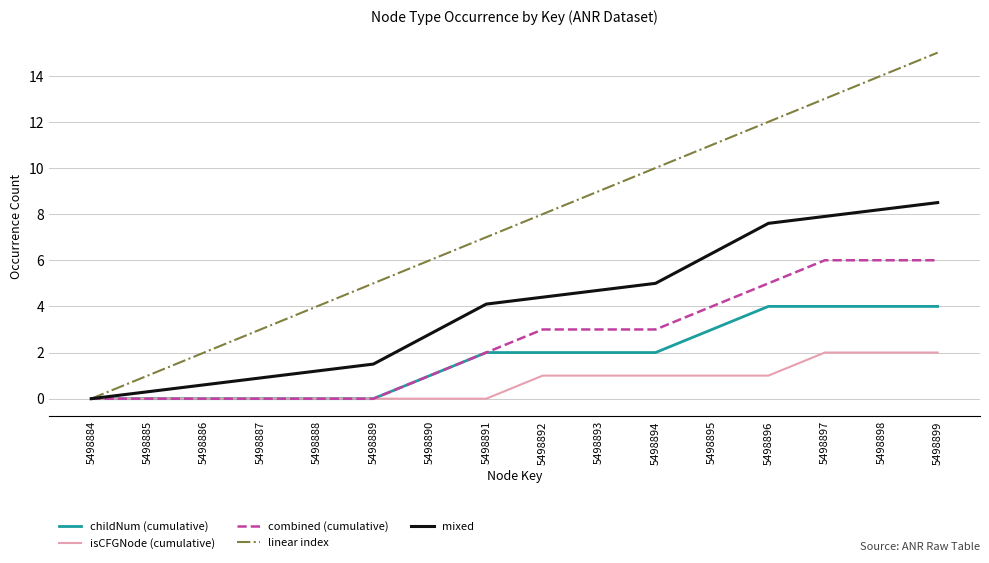

Reading right to left, list all the values displayed in this chart.

childNum (cumulative): 5498899=4.0	5498898=4.0	5498897=4.0	5498896=4.0	5498895=3.0	5498894=2.0	5498893=2.0	5498892=2.0	5498891=2.0	5498890=1.0	5498889=0.0	5498888=0.0	5498887=0.0	5498886=0.0	5498885=0.0	5498884=0.0
isCFGNode (cumulative): 5498899=2.0	5498898=2.0	5498897=2.0	5498896=1.0	5498895=1.0	5498894=1.0	5498893=1.0	5498892=1.0	5498891=0.0	5498890=0.0	5498889=0.0	5498888=0.0	5498887=0.0	5498886=0.0	5498885=0.0	5498884=0.0
combined (cumulative): 5498899=6.0	5498898=6.0	5498897=6.0	5498896=5.0	5498895=4.0	5498894=3.0	5498893=3.0	5498892=3.0	5498891=2.0	5498890=1.0	5498889=0.0	5498888=0.0	5498887=0.0	5498886=0.0	5498885=0.0	5498884=0.0
linear index: 5498899=15.0	5498898=14.0	5498897=13.0	5498896=12.0	5498895=11.0	5498894=10.0	5498893=9.0	5498892=8.0	5498891=7.0	5498890=6.0	5498889=5.0	5498888=4.0	5498887=3.0	5498886=2.0	5498885=1.0	5498884=0.0
mixed: 5498899=8.5	5498898=8.2	5498897=7.9	5498896=7.6	5498895=6.3	5498894=5.0	5498893=4.7	5498892=4.4	5498891=4.1	5498890=2.8	5498889=1.5	5498888=1.2	5498887=0.9	5498886=0.6	5498885=0.3	5498884=0.0